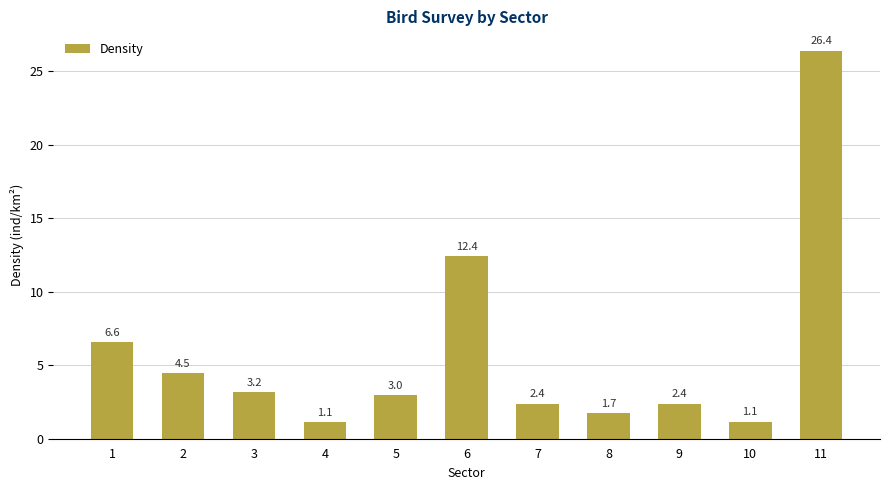

What is the value of the 4th bar from the left?

1.1